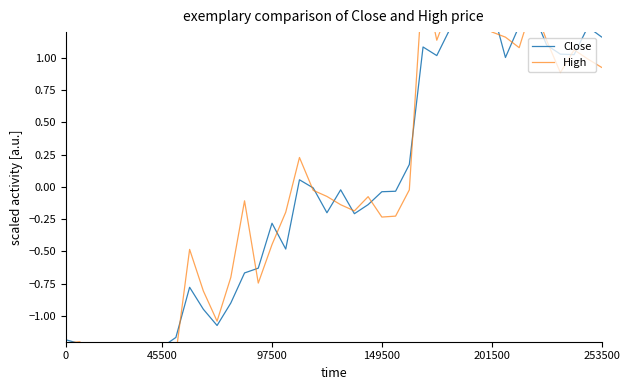

How many interior local valleys does the High series have?

8